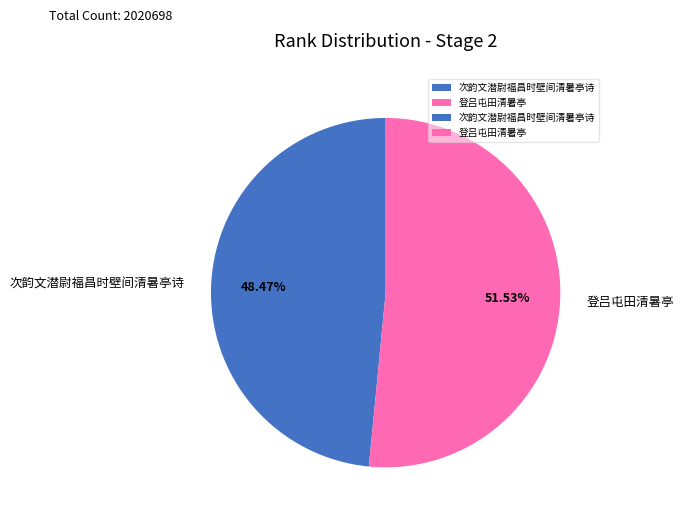

The 登吕屯田清暑亭 slice represents 58% of the pie. True or false?

False